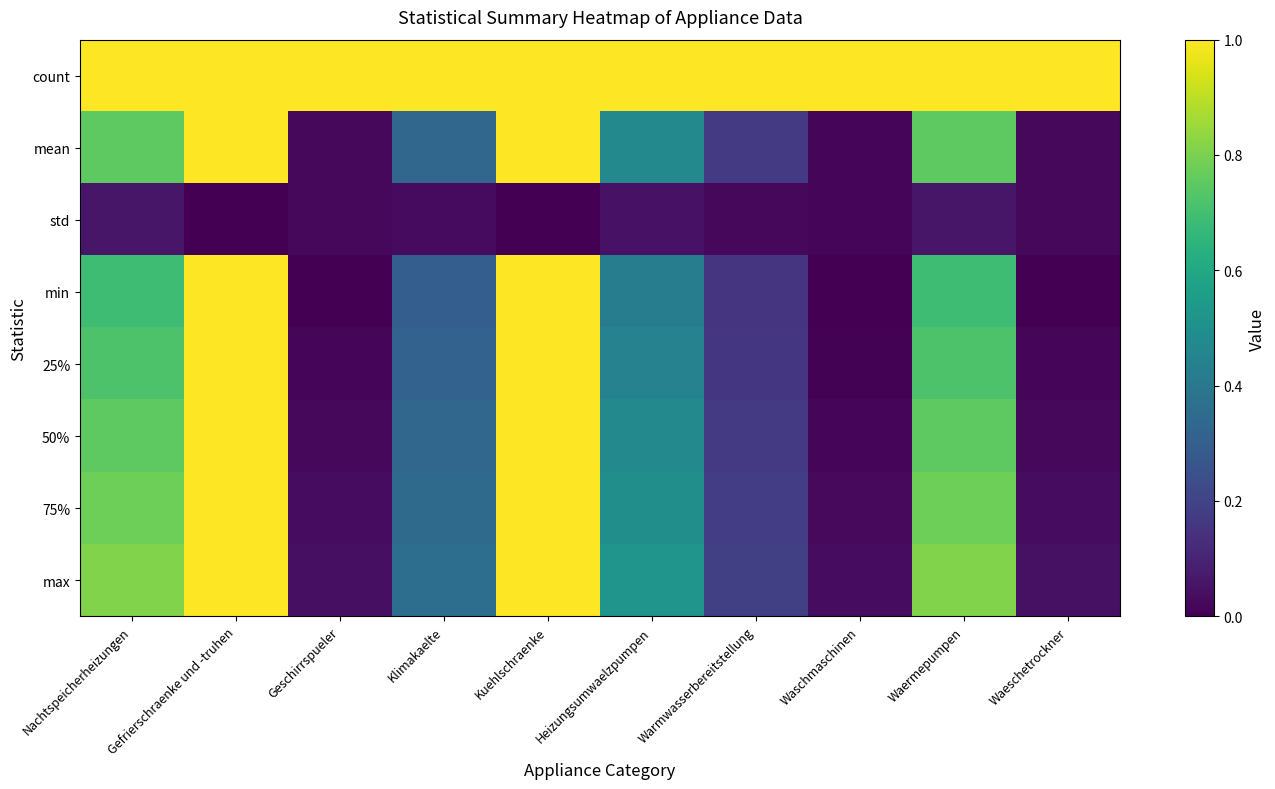

Reading left to right, extract all data points from this chart.

count: Nachtspeicherheizungen=3.0	Gefrierschraenke und -truhen=3.0	Geschirrspueler=3.0	Klimakaelte=3.0	Kuehlschraenke=3.0	Heizungsumwaelzpumpen=3.0	Warmwasserbereitstellung=3.0	Waschmaschinen=3.0	Waermepumpen=3.0	Waeschetrockner=3.0
mean: Nachtspeicherheizungen=0.8	Gefrierschraenke und -truhen=1.0	Geschirrspueler=0.0	Klimakaelte=0.3	Kuehlschraenke=1.0	Heizungsumwaelzpumpen=0.5	Warmwasserbereitstellung=0.2	Waschmaschinen=0.0	Waermepumpen=0.8	Waeschetrockner=0.0
std: Nachtspeicherheizungen=0.1	Gefrierschraenke und -truhen=0.0	Geschirrspueler=0.0	Klimakaelte=0.0	Kuehlschraenke=0.0	Heizungsumwaelzpumpen=0.1	Warmwasserbereitstellung=0.0	Waschmaschinen=0.0	Waermepumpen=0.1	Waeschetrockner=0.0
min: Nachtspeicherheizungen=0.7	Gefrierschraenke und -truhen=1.0	Geschirrspueler=0.0	Klimakaelte=0.3	Kuehlschraenke=1.0	Heizungsumwaelzpumpen=0.4	Warmwasserbereitstellung=0.1	Waschmaschinen=0.0	Waermepumpen=0.7	Waeschetrockner=0.0
25%: Nachtspeicherheizungen=0.7	Gefrierschraenke und -truhen=1.0	Geschirrspueler=0.0	Klimakaelte=0.3	Kuehlschraenke=1.0	Heizungsumwaelzpumpen=0.4	Warmwasserbereitstellung=0.2	Waschmaschinen=0.0	Waermepumpen=0.7	Waeschetrockner=0.0
50%: Nachtspeicherheizungen=0.8	Gefrierschraenke und -truhen=1.0	Geschirrspueler=0.0	Klimakaelte=0.3	Kuehlschraenke=1.0	Heizungsumwaelzpumpen=0.5	Warmwasserbereitstellung=0.2	Waschmaschinen=0.0	Waermepumpen=0.8	Waeschetrockner=0.0
75%: Nachtspeicherheizungen=0.8	Gefrierschraenke und -truhen=1.0	Geschirrspueler=0.0	Klimakaelte=0.3	Kuehlschraenke=1.0	Heizungsumwaelzpumpen=0.5	Warmwasserbereitstellung=0.2	Waschmaschinen=0.0	Waermepumpen=0.8	Waeschetrockner=0.0
max: Nachtspeicherheizungen=0.8	Gefrierschraenke und -truhen=1.0	Geschirrspueler=0.0	Klimakaelte=0.4	Kuehlschraenke=1.0	Heizungsumwaelzpumpen=0.5	Warmwasserbereitstellung=0.2	Waschmaschinen=0.0	Waermepumpen=0.8	Waeschetrockner=0.0